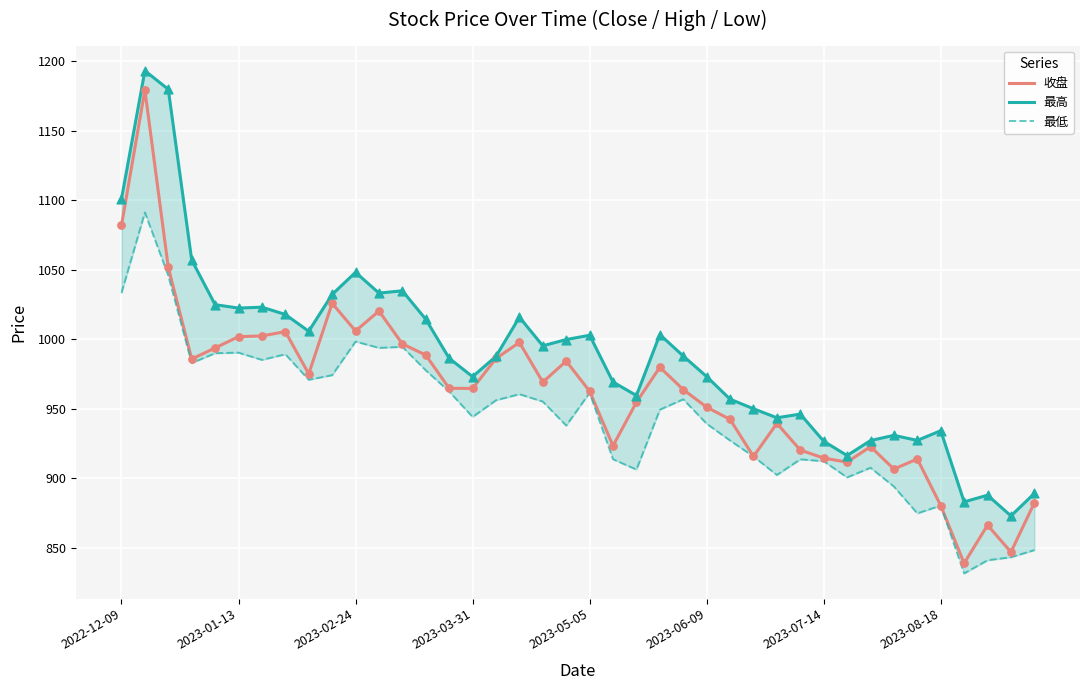

Which series reaches the maximum Y coordinate?

最高